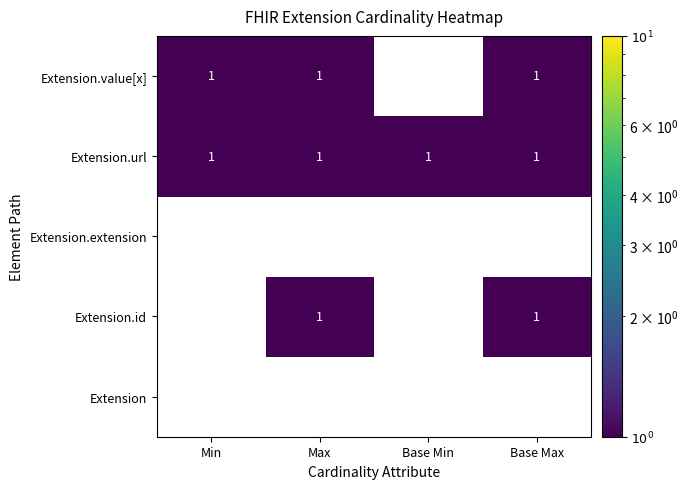

What is the difference between the highest and lowest values at Min?

1